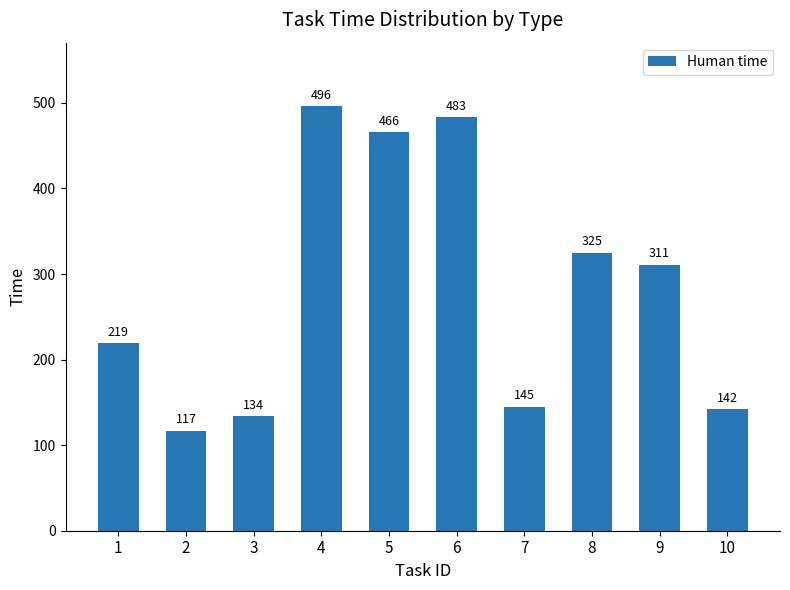

Reading left to right, extract all data points from this chart.

219	117	134	496	466	483	145	325	311	142